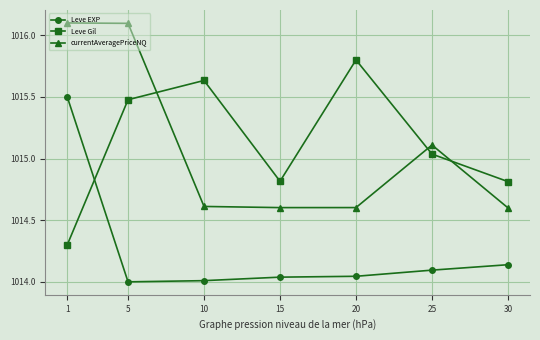

Rank the series at 25 from highest to lowest value.

currentAveragePriceNQ, Leve Gil, Leve EXP